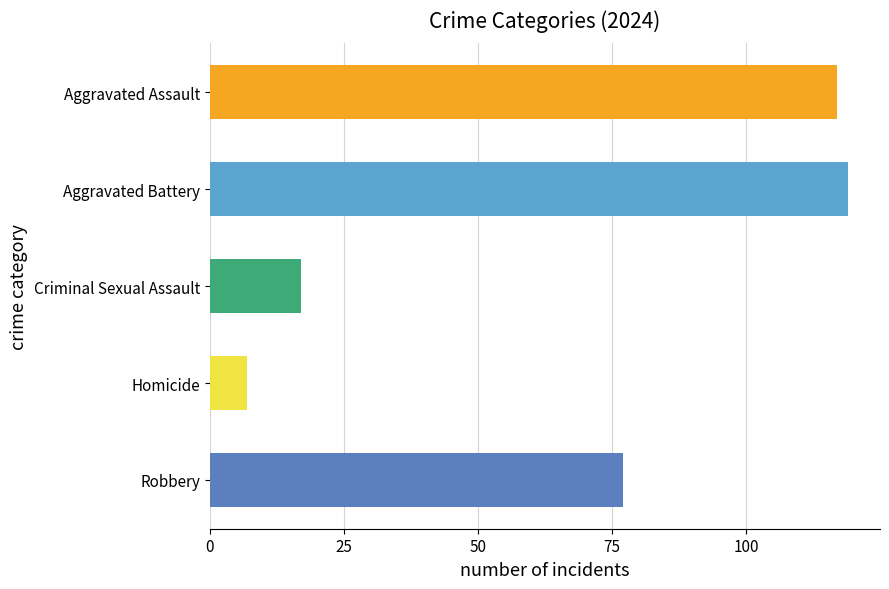

Is the value of 2017 at Aggravated Battery greater than the value of 2020 at Robbery?

Yes